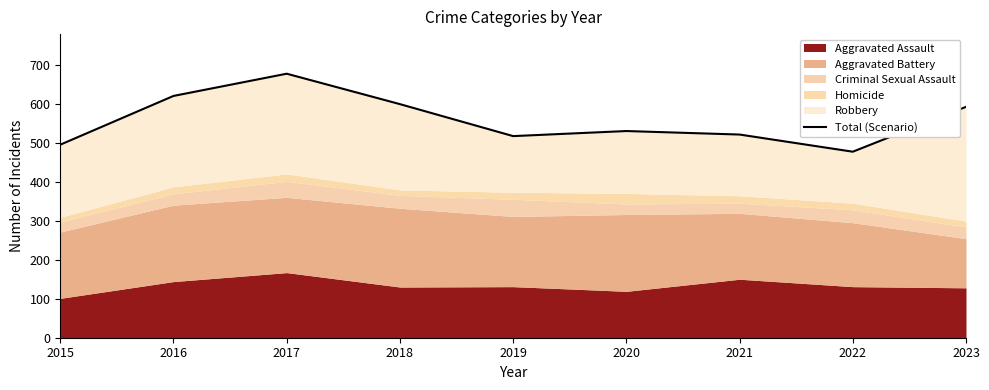

Which label corresponds to the smallest value in the chart?

2022